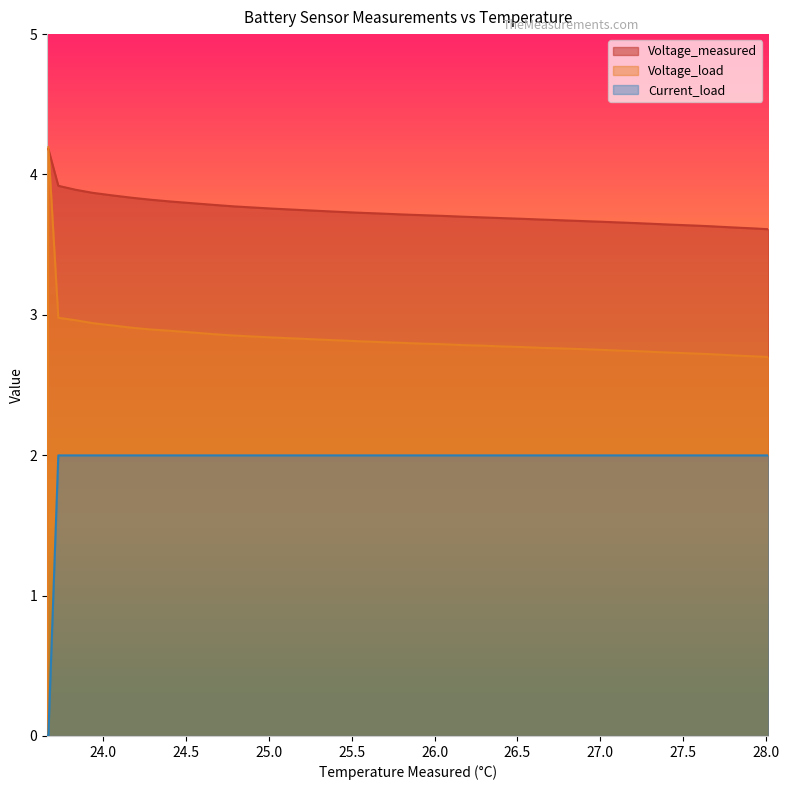

Reading right to left, extract all data points from this chart.

Voltage_measured: 3.6	3.6	3.6	3.6	3.6	3.6	3.6	3.6	3.7	3.7	3.7	3.7	3.7	3.7	3.7	3.7	3.7	3.7	3.7	3.7	3.7	3.7	3.7	3.7	3.7	3.7	3.8	3.8	3.8	3.8	3.8	3.8	3.8	3.8	3.9	3.9	3.9	3.9	4.2	4.2
Voltage_load: 2.7	2.7	2.7	2.7	2.7	2.7	2.7	2.7	2.7	2.7	2.8	2.8	2.8	2.8	2.8	2.8	2.8	2.8	2.8	2.8	2.8	2.8	2.8	2.8	2.8	2.8	2.8	2.8	2.9	2.9	2.9	2.9	2.9	2.9	2.9	2.9	3.0	3.0	4.2	0.0
Current_load: 2.0	2.0	2.0	2.0	2.0	2.0	2.0	2.0	2.0	2.0	2.0	2.0	2.0	2.0	2.0	2.0	2.0	2.0	2.0	2.0	2.0	2.0	2.0	2.0	2.0	2.0	2.0	2.0	2.0	2.0	2.0	2.0	2.0	2.0	2.0	2.0	2.0	2.0	0.0	0.0